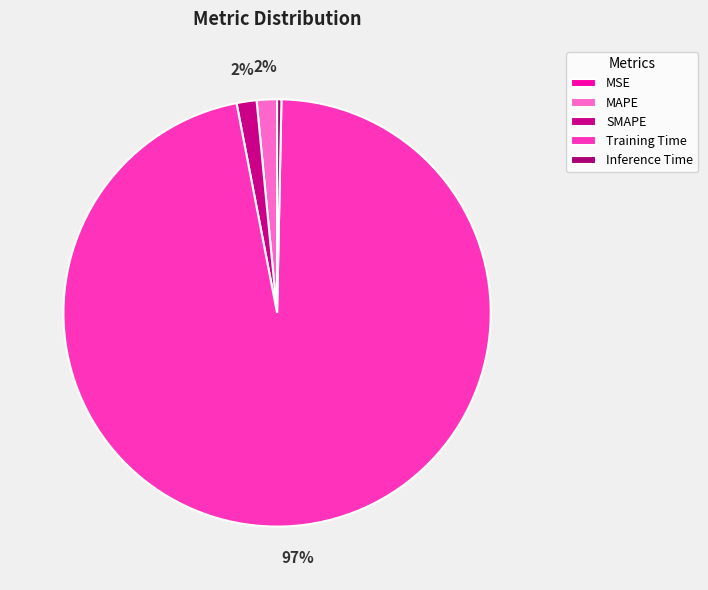

Count the number of slices in the pie.

5